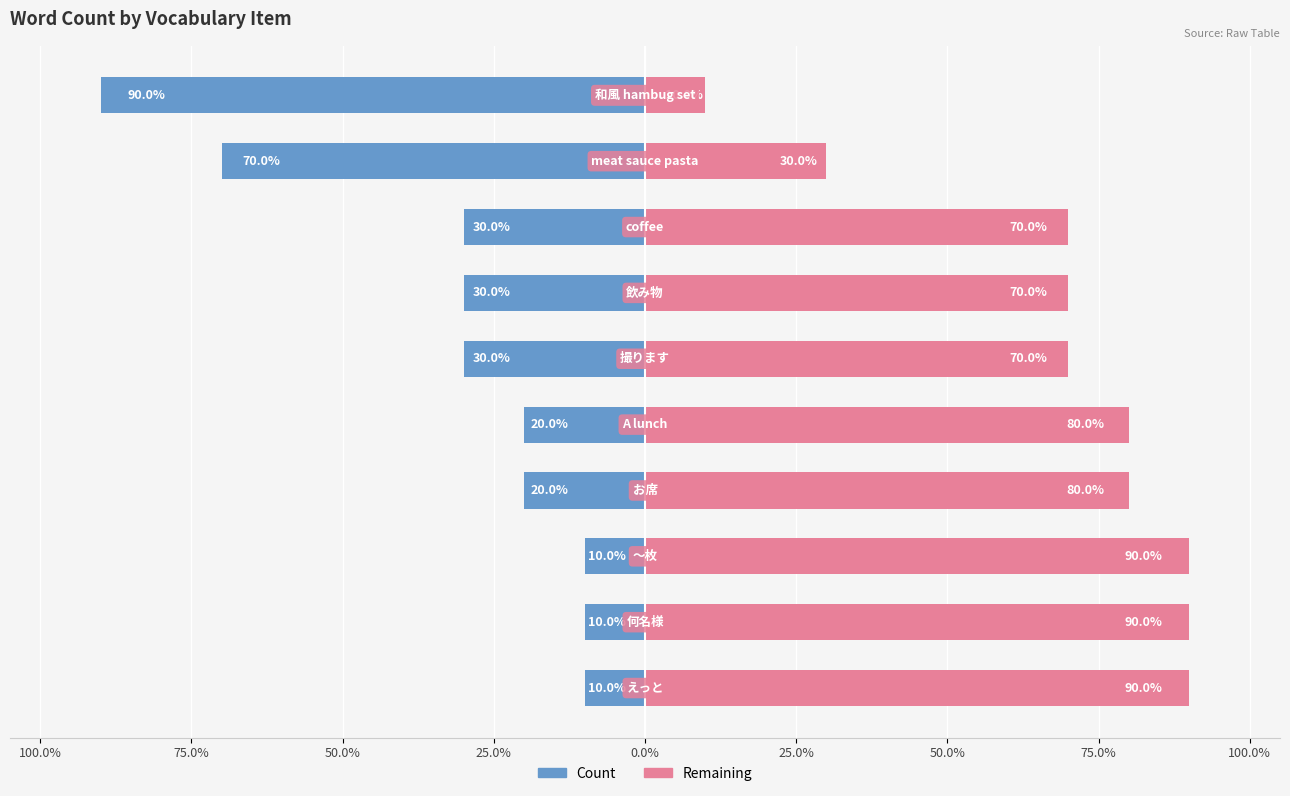

Which series changed the most between 0.0% and 75.0%?

Count